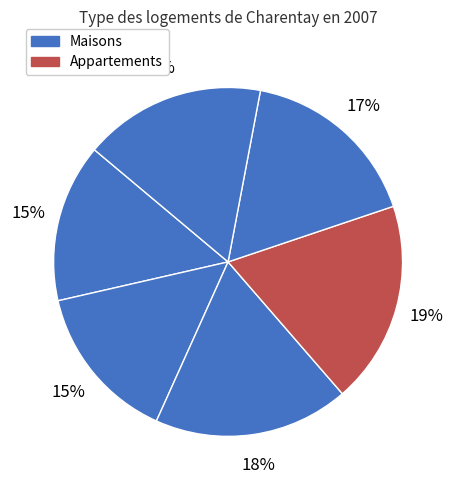

How many slices are in this pie chart?

6